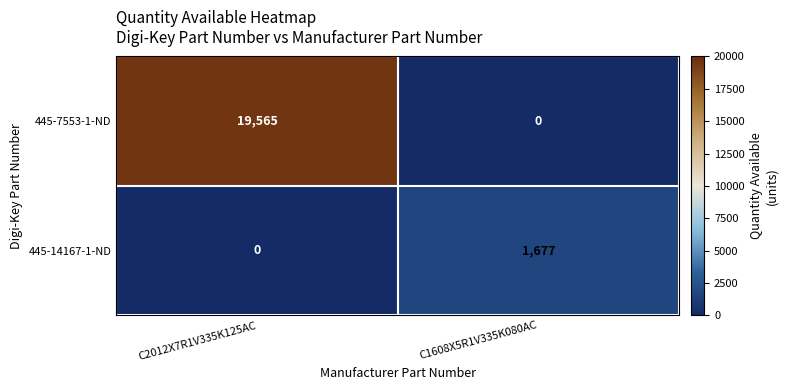

What is the maximum value shown in the chart?

19565